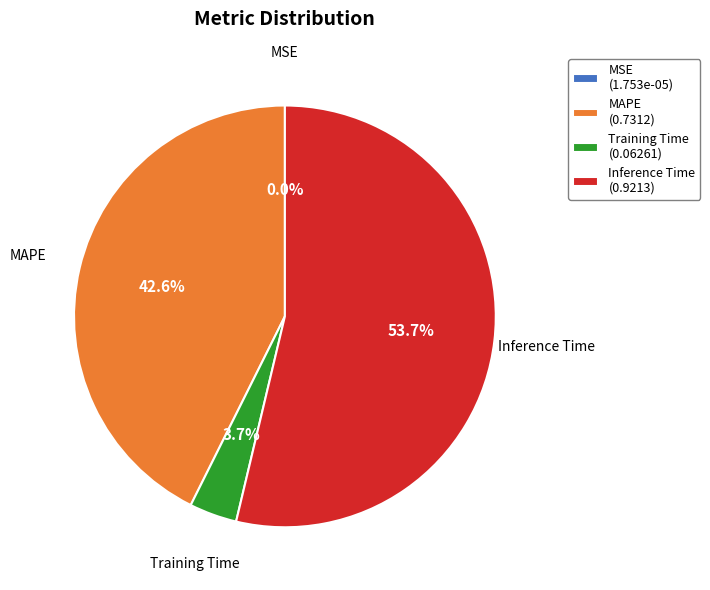

What is the total percentage of Training Time and Inference Time?

57.4%